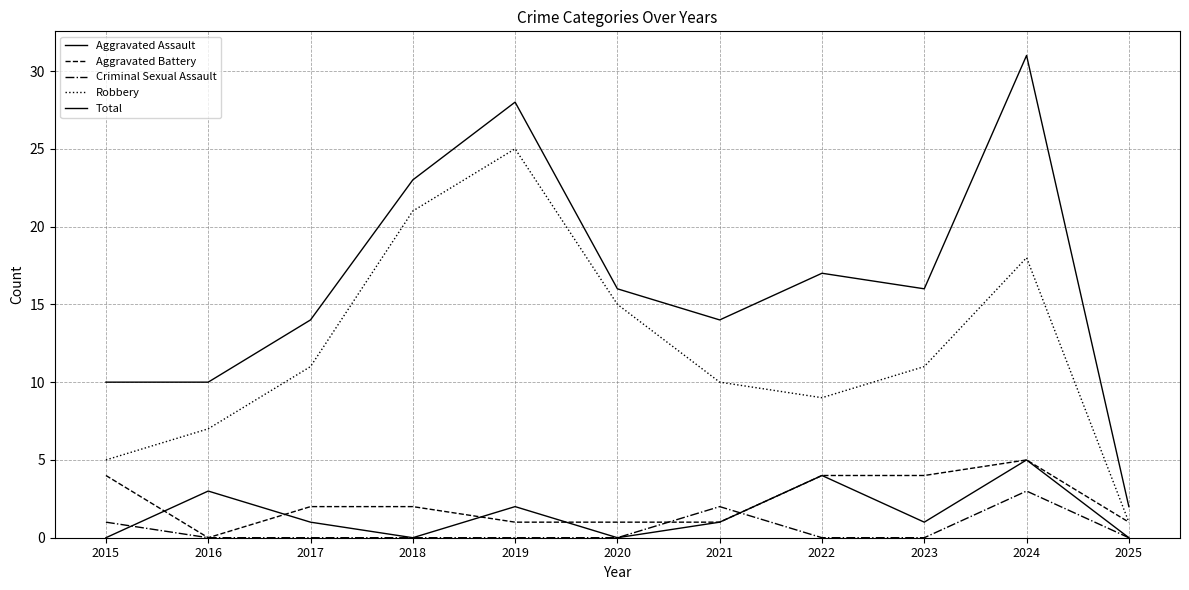

Rank the categories by Robbery value from lowest to highest.

2025, 2015, 2016, 2022, 2021, 2017, 2023, 2020, 2024, 2018, 2019